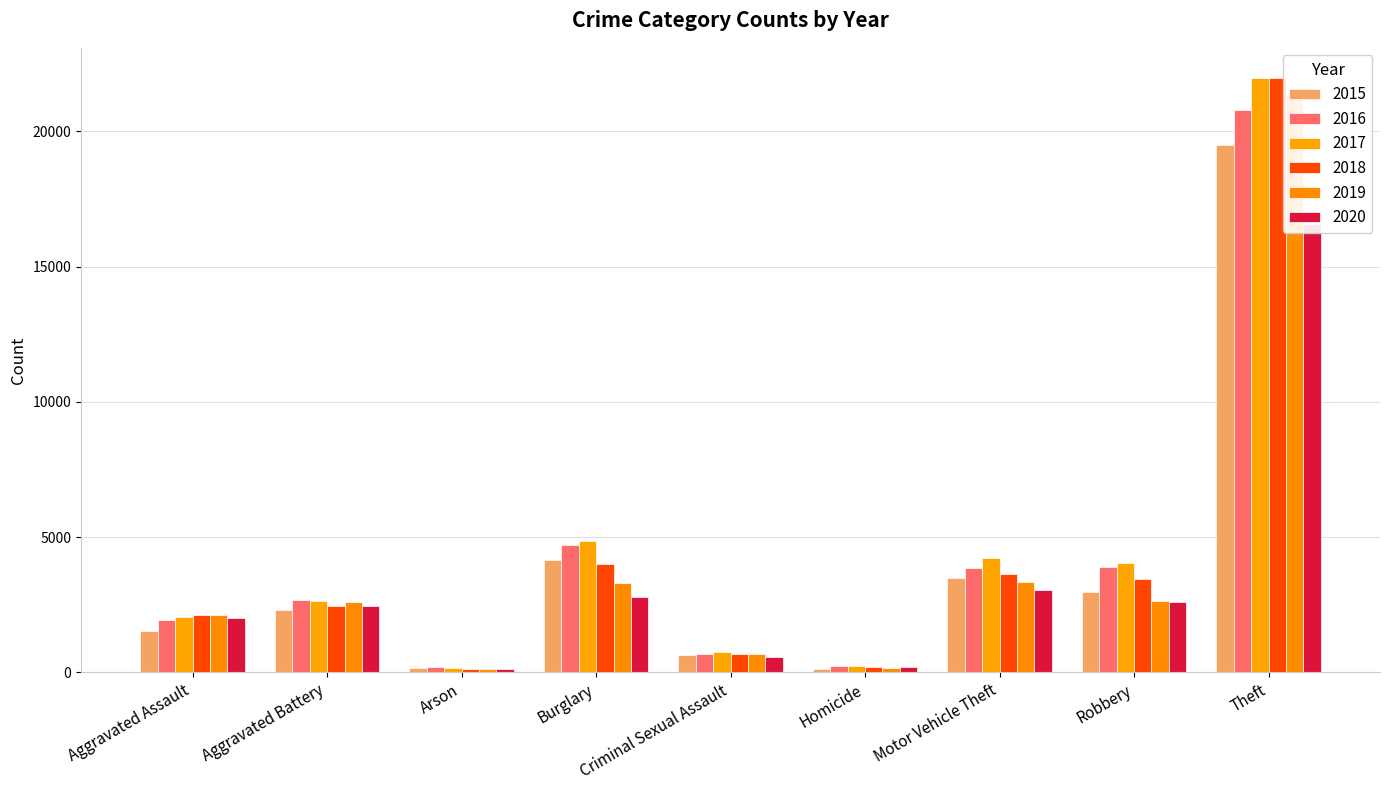

Rank the series by their maximum value, from highest to lowest.

2018, 2017, 2019, 2016, 2015, 2020